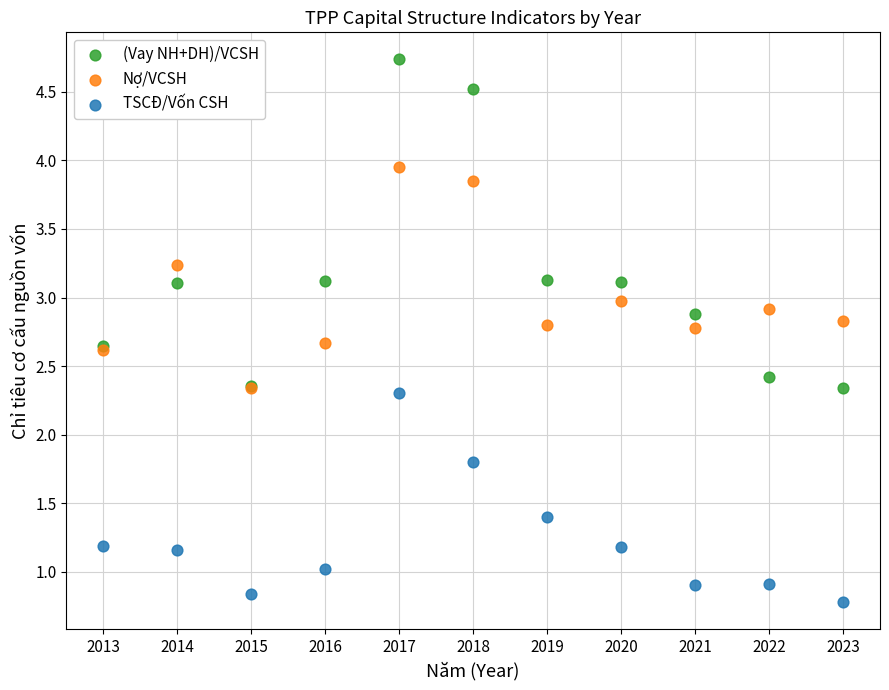

Across all series, what Y value is closest to 2?

1.8